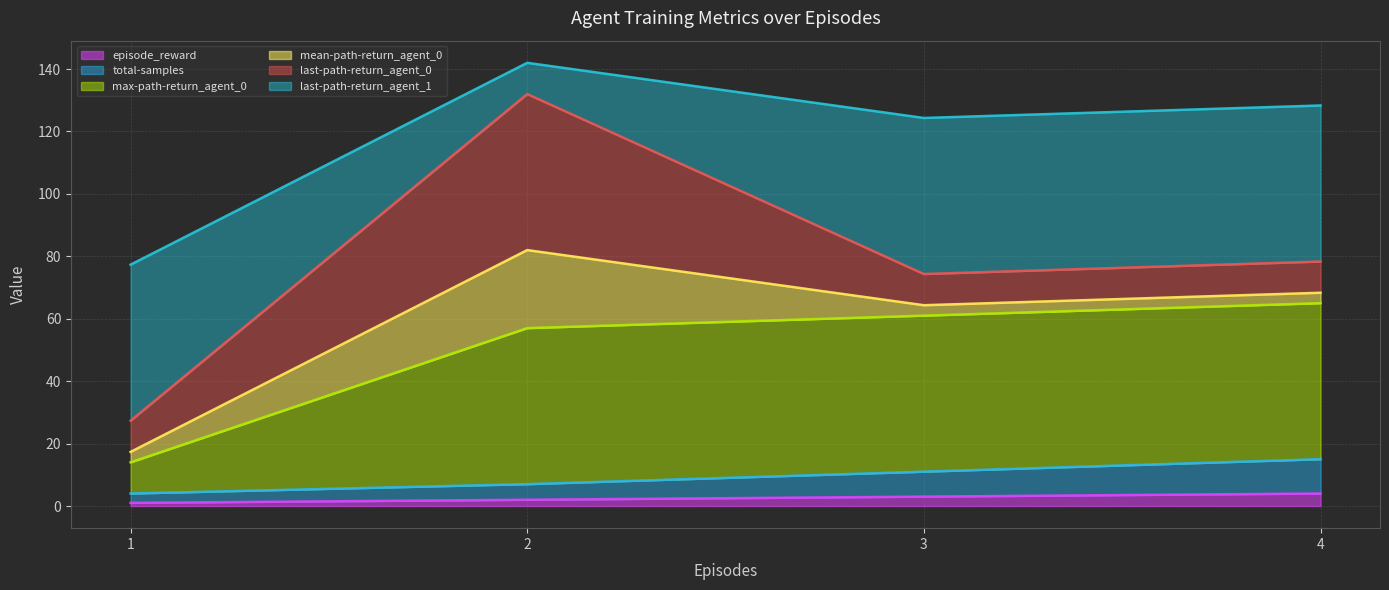

What is the lowest value of the episode_reward series?

1.0